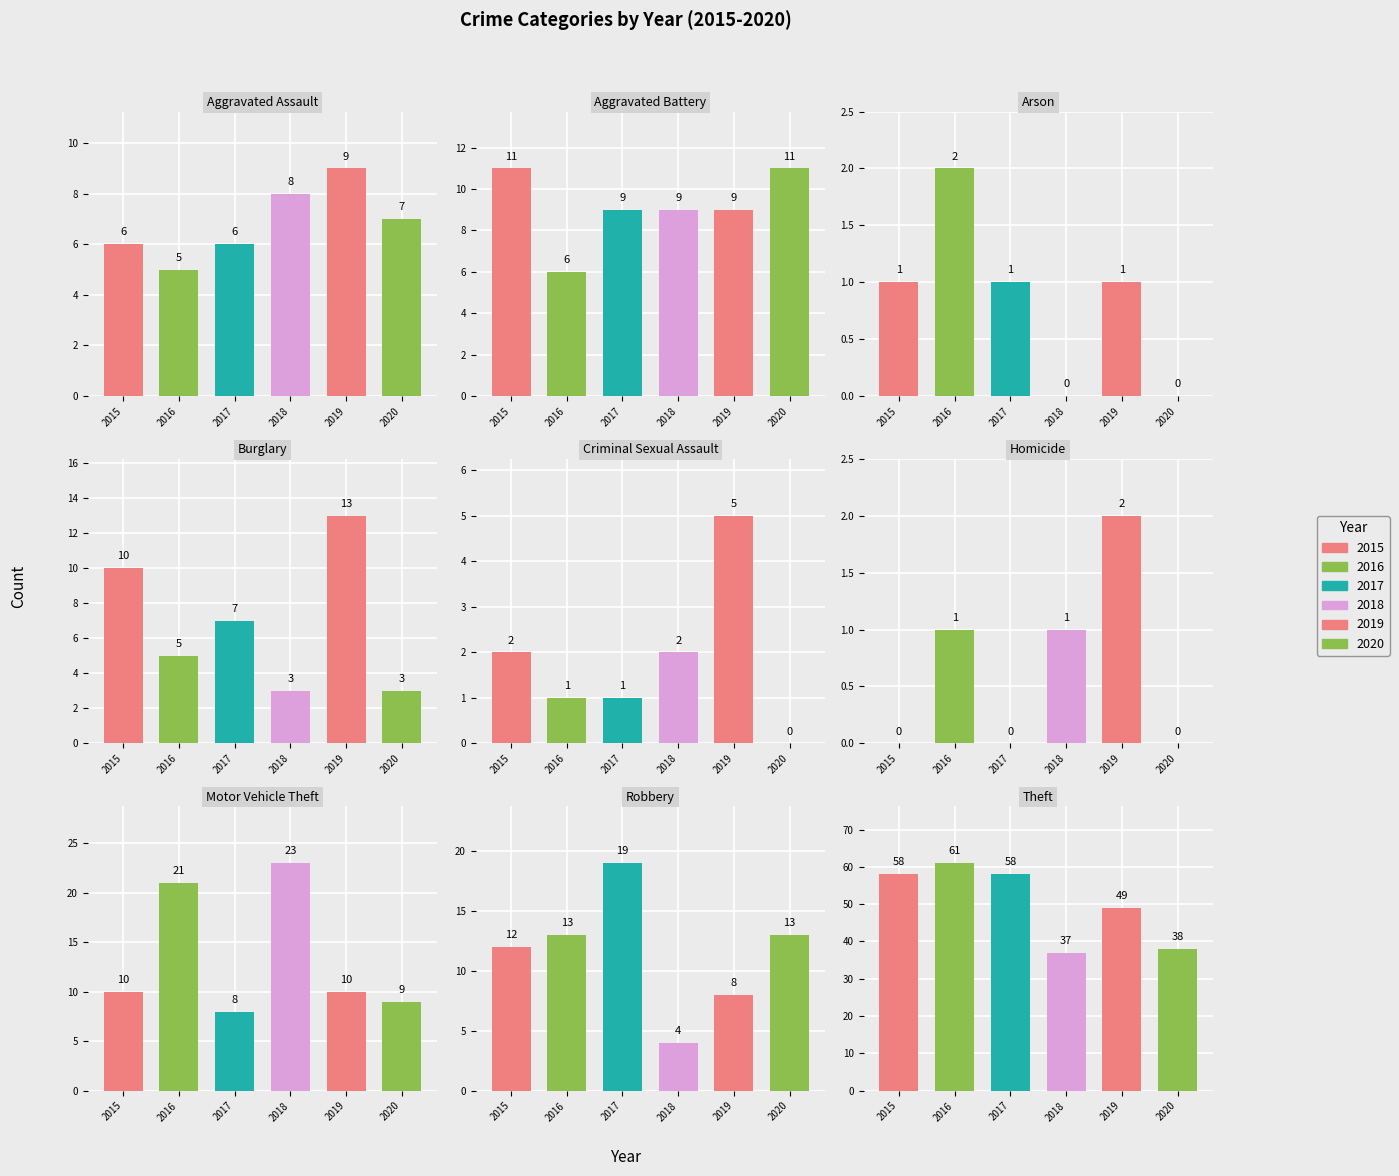

What is the sum of the 2016 values at Homicide and Motor Vehicle Theft?

22